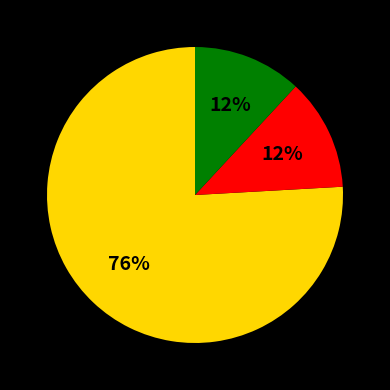

Is there a majority slice in this chart?

Yes